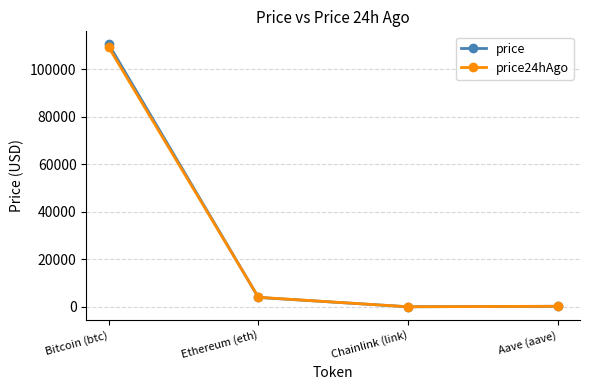

How many values in the price24hAgo series exceed 4001?

2